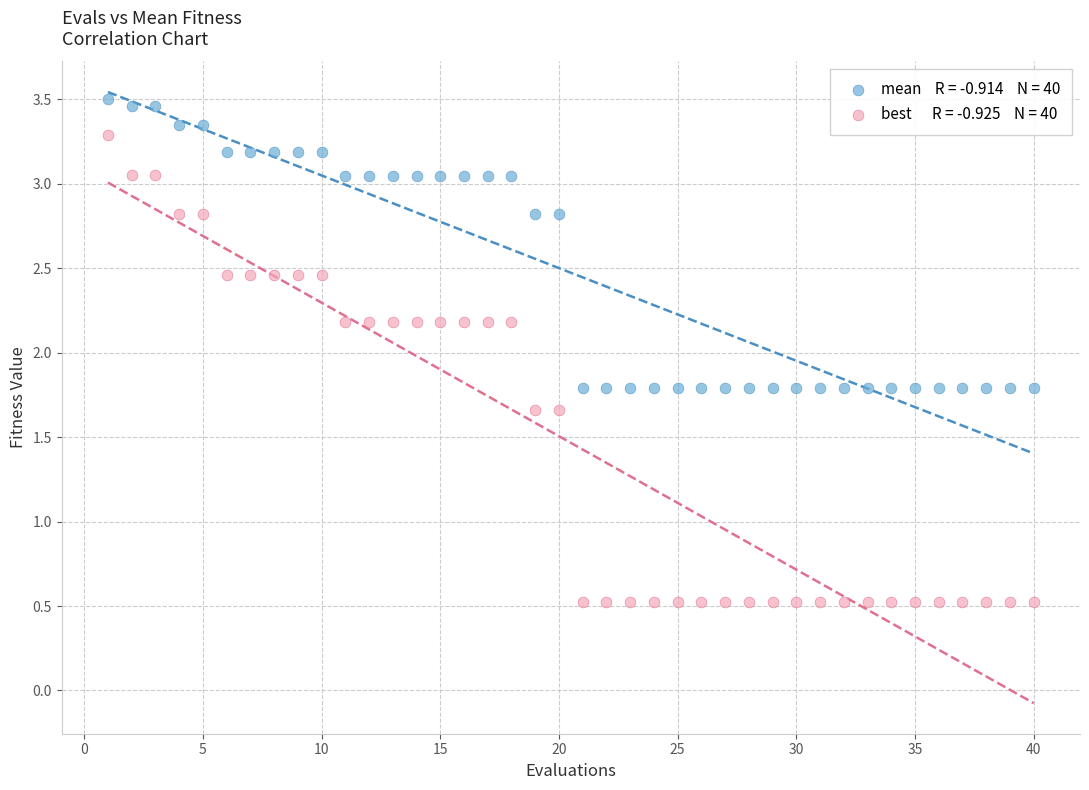

Across all data points, what is the range of X values (max minus min)?

39.0